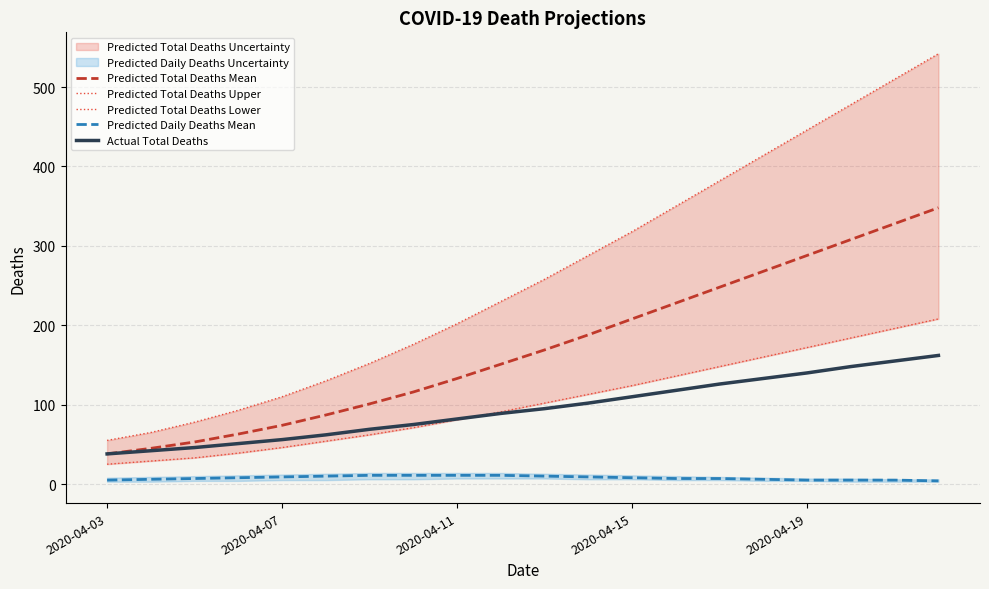

How many lines are shown in the chart?

5